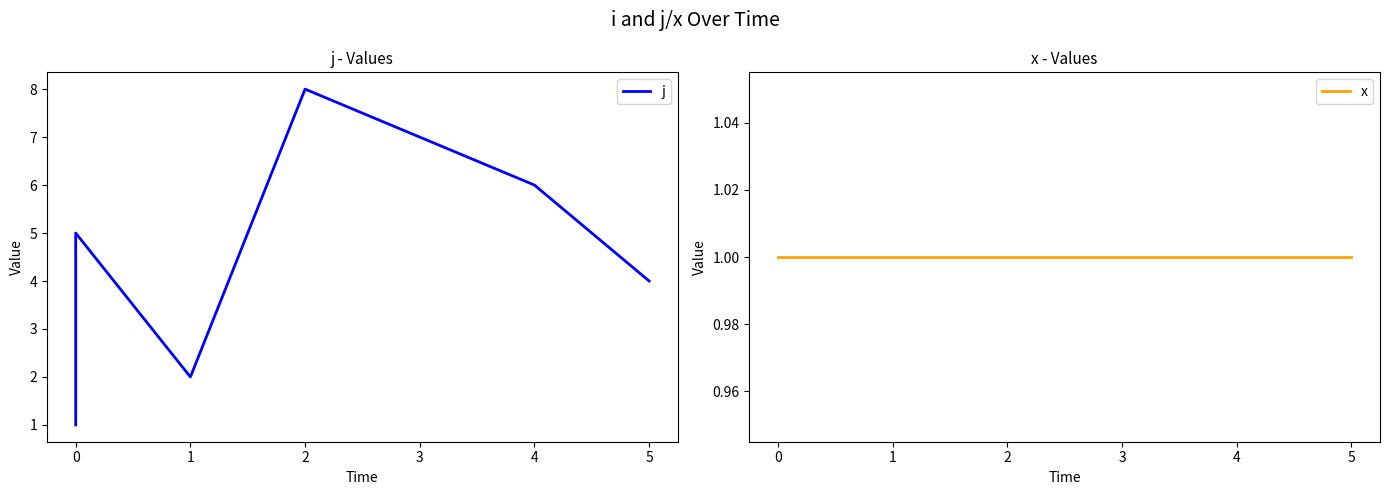

The x series shows 1 at 0. True or false?

True